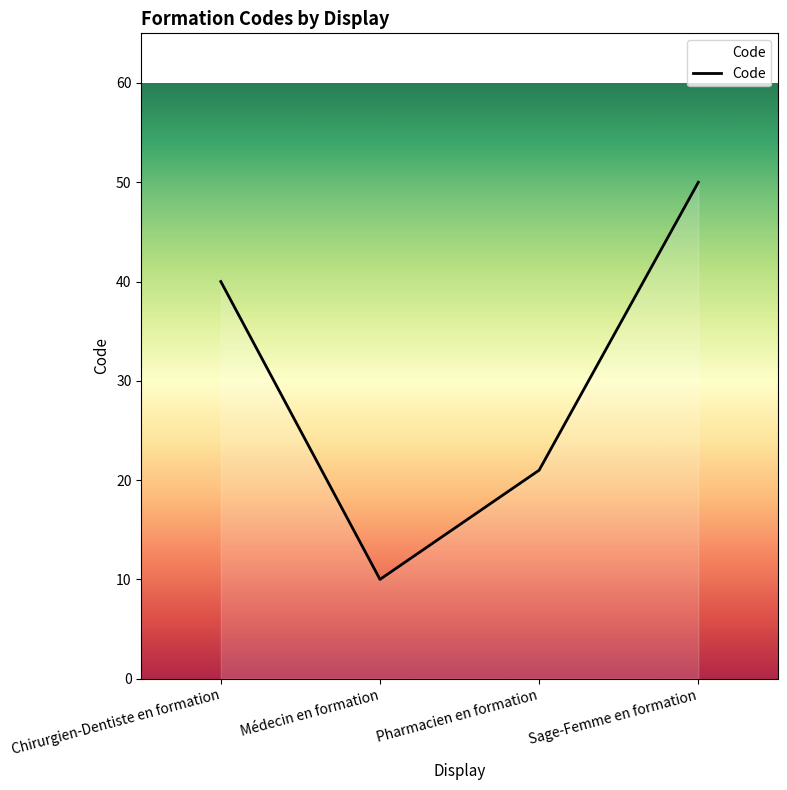

What is the change in value from Pharmacien en formation to Sage-Femme en formation?

+29